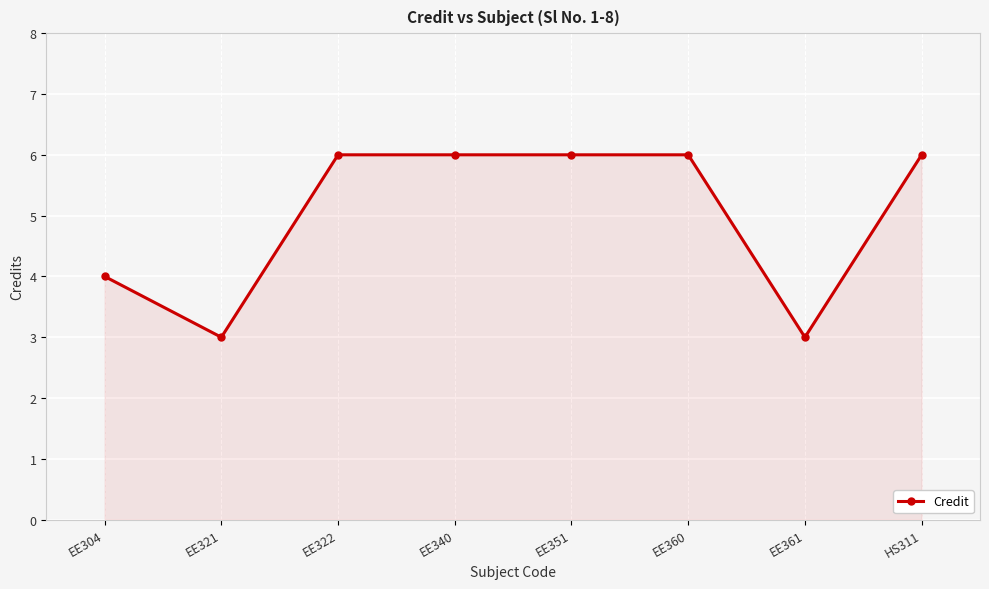

What is the minimum value shown in the chart?

3